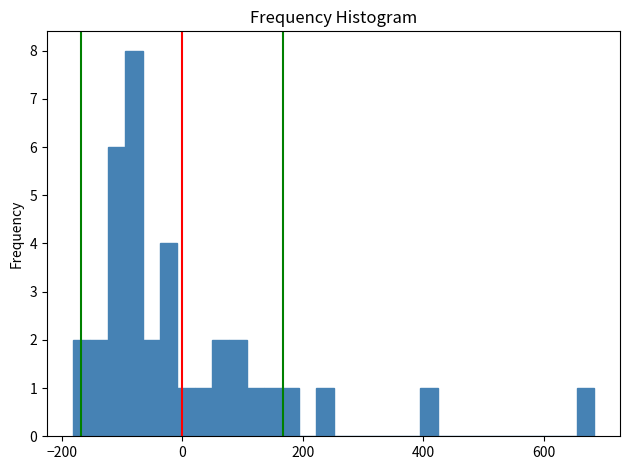

Around what value on the x-axis is the tallest bar? Give the approximate position of its centre, as read against the axis.

-80